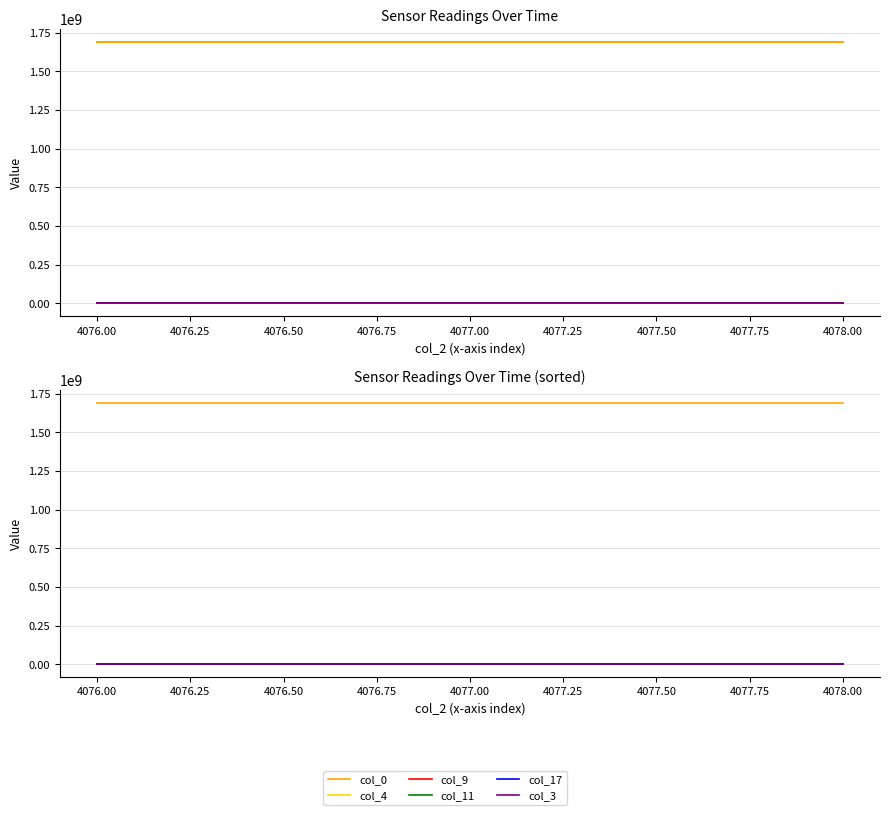

Which series has the largest total across all categories?

col_0